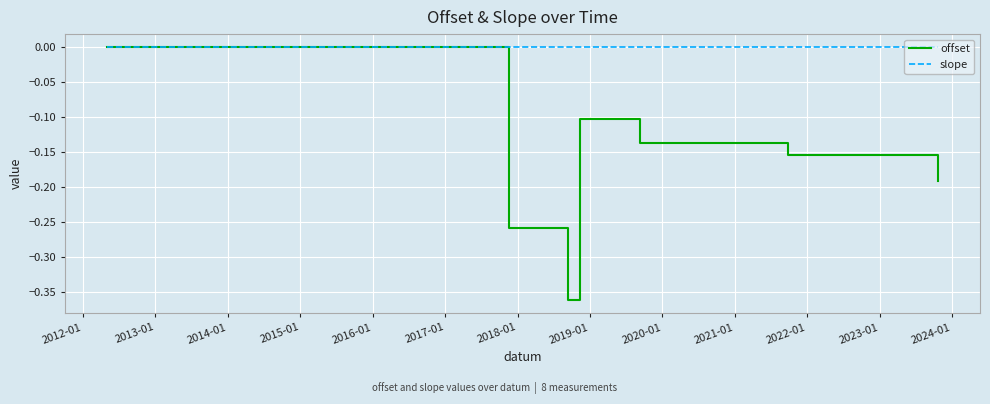

Rank the series by their average value, from lowest to highest.

offset, slope